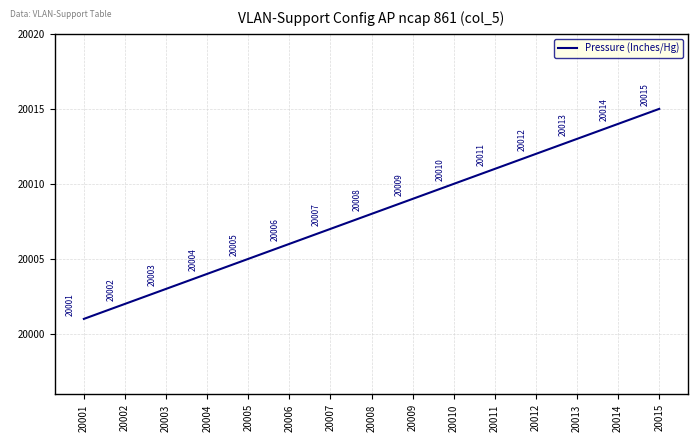

Between 20010 and 20005, which is larger?

20010